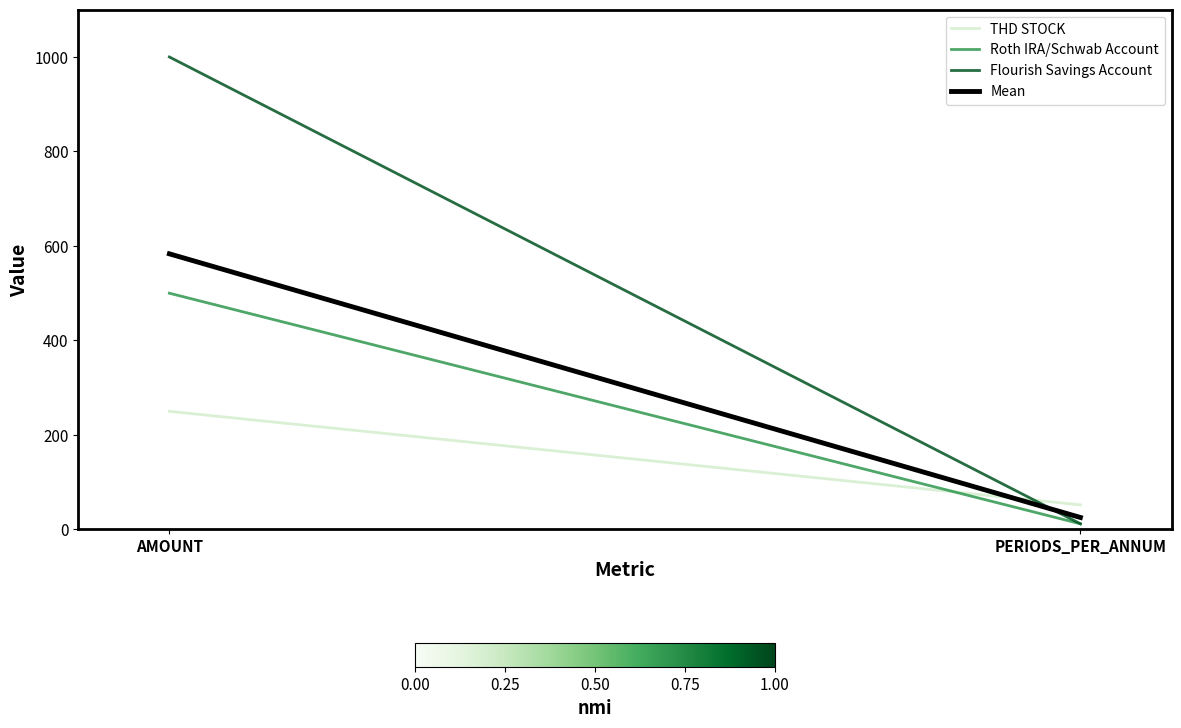

At which category is the sum across all series the highest?

AMOUNT